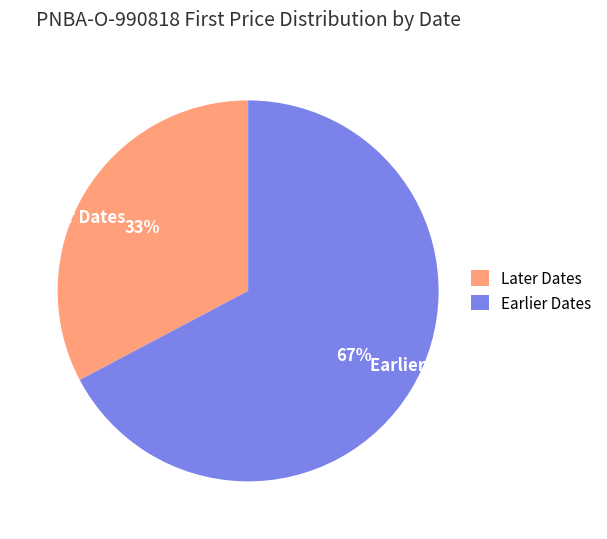

The Earlier Dates slice represents 67% of the pie. True or false?

True